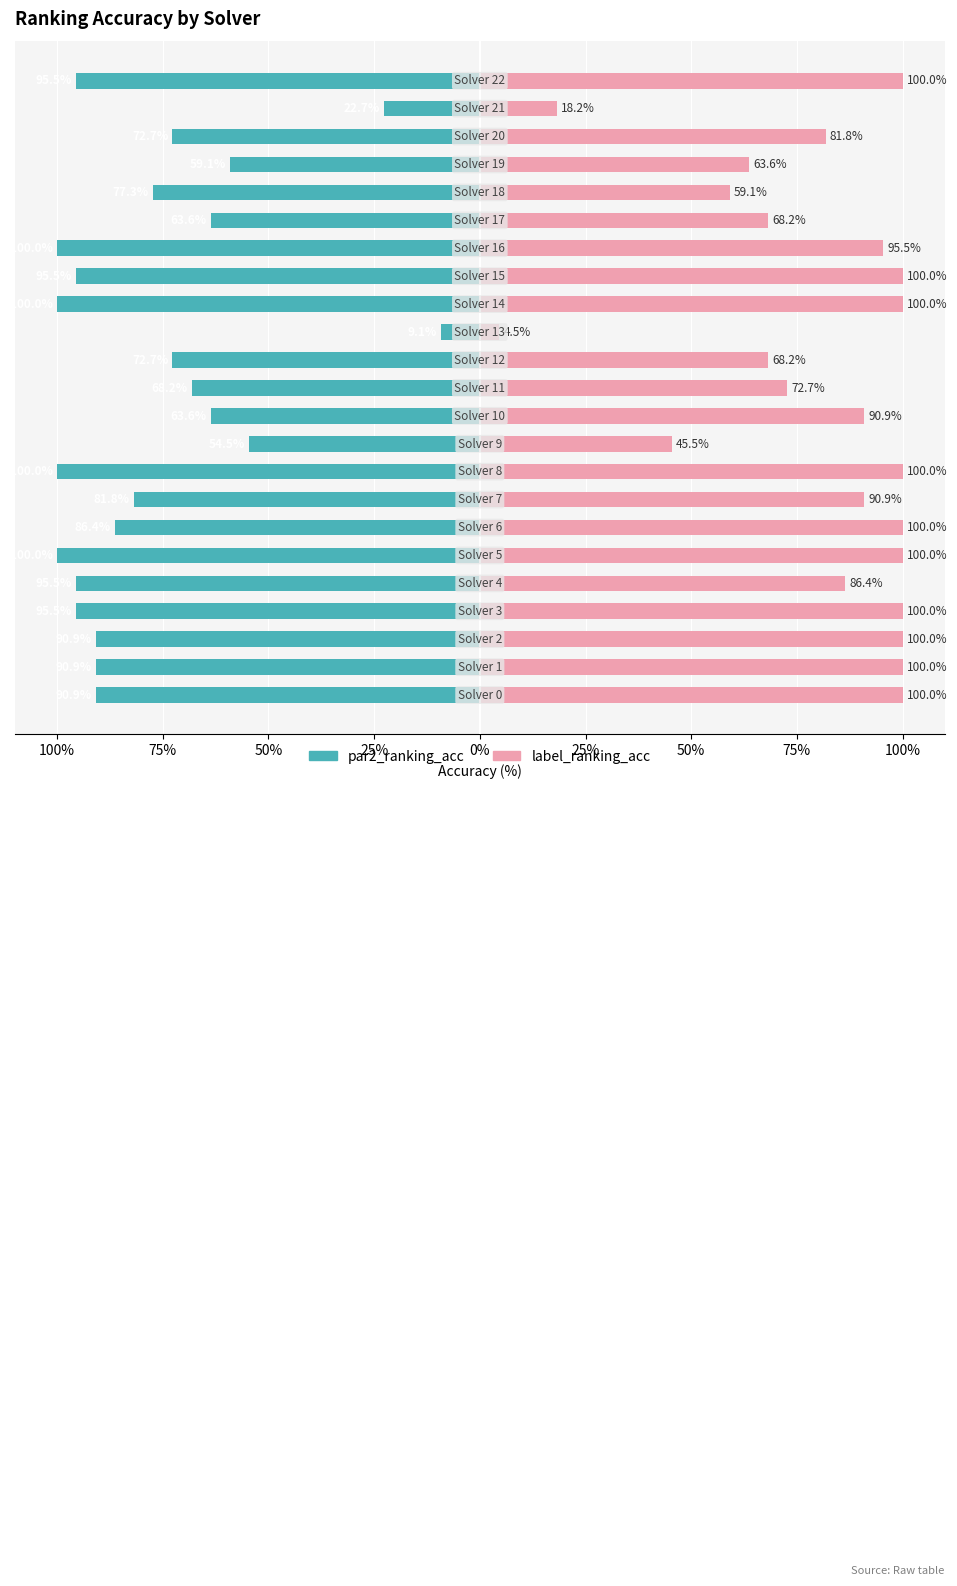

What is the total value across all series at 13?

-4.5